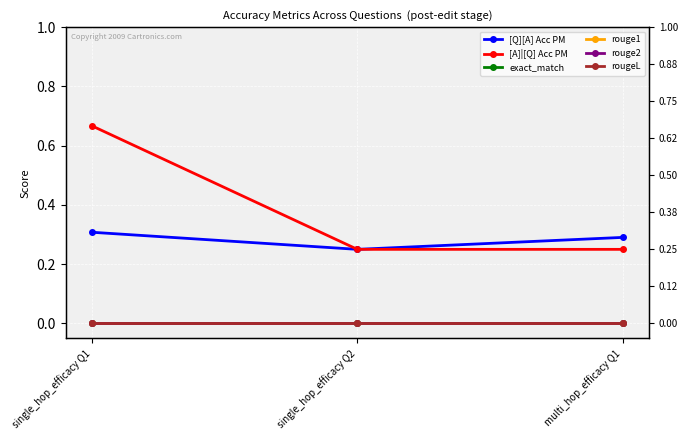

What is the difference between the highest and lowest values at multi_hop_efficacy Q1?

0.3